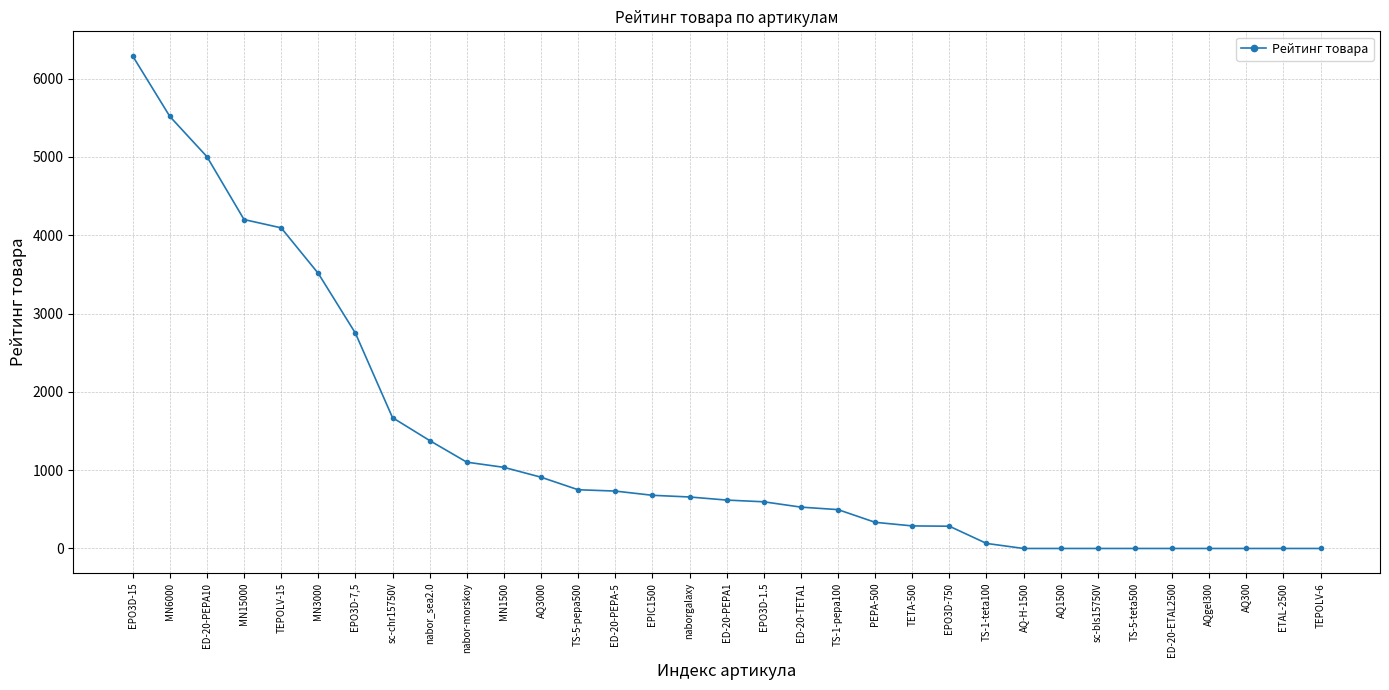

True or false: the data shows 2947.3 at AQ1500.

False